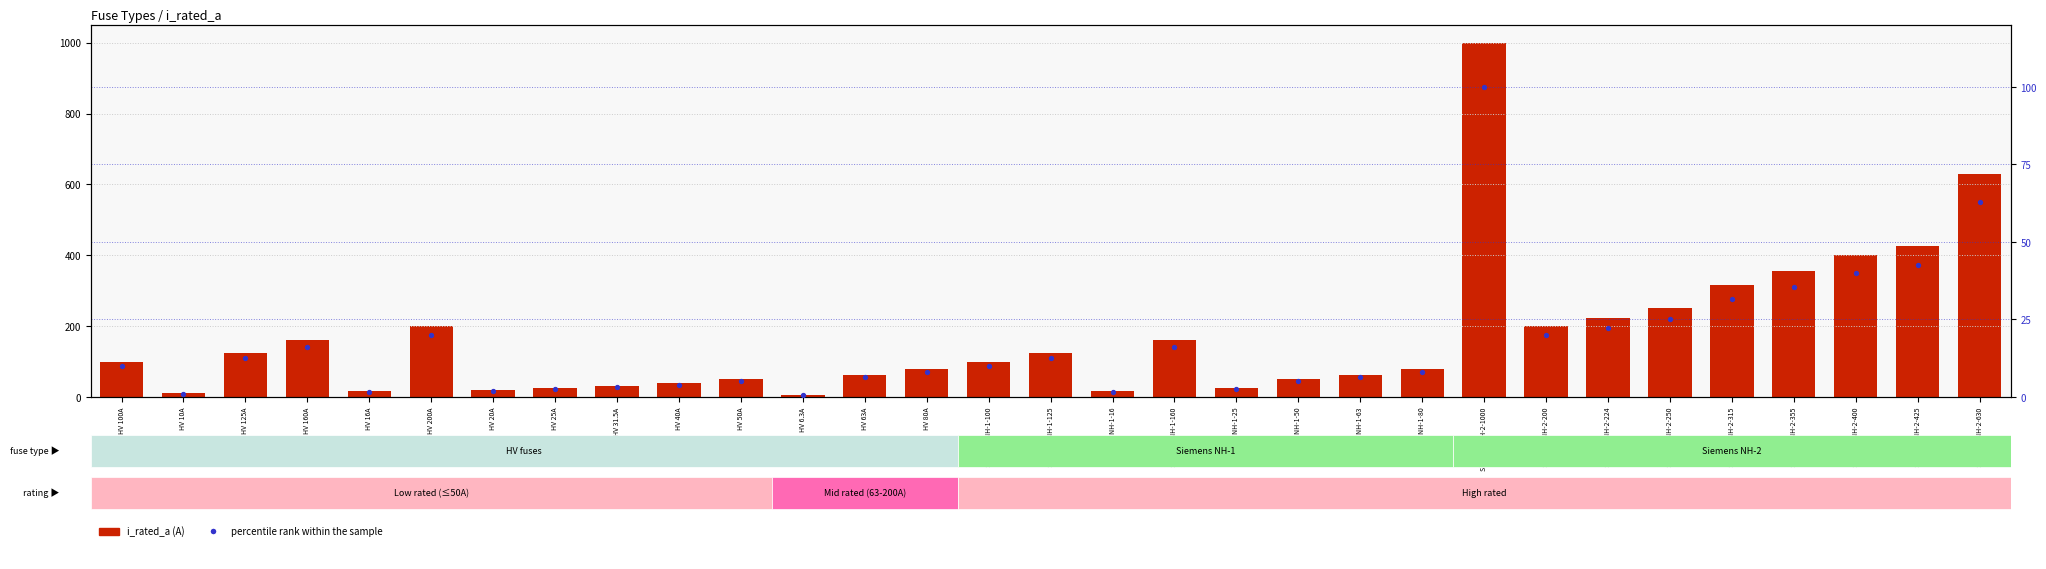

Which series has the largest Y range (max minus min)?

i_rated_a